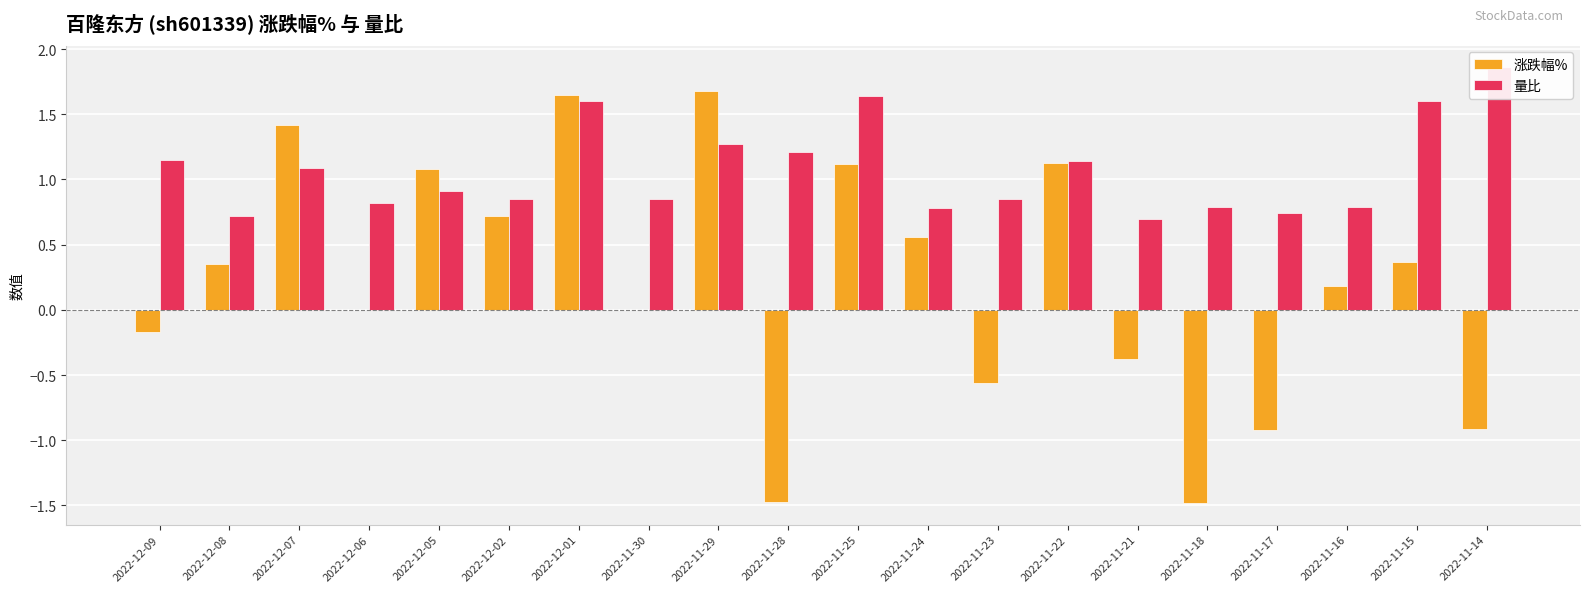

At which label is 涨跌幅% closest to 0?

2022-12-06